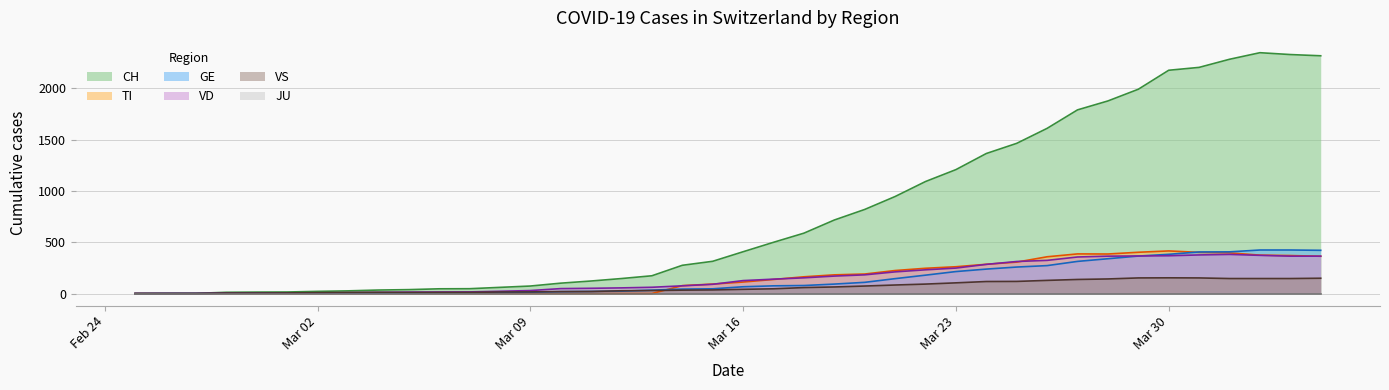

Where does the TI series first go above 112?

2020-03-17